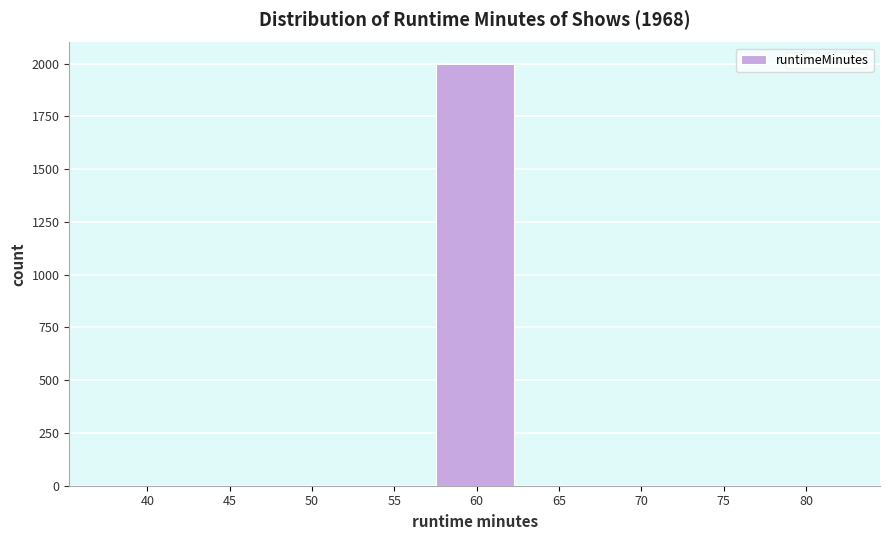

Reading left to right, extract all data points from this chart.

40=0	45=0	50=0	55=0	60=2000	65=0	70=0	75=0	80=0